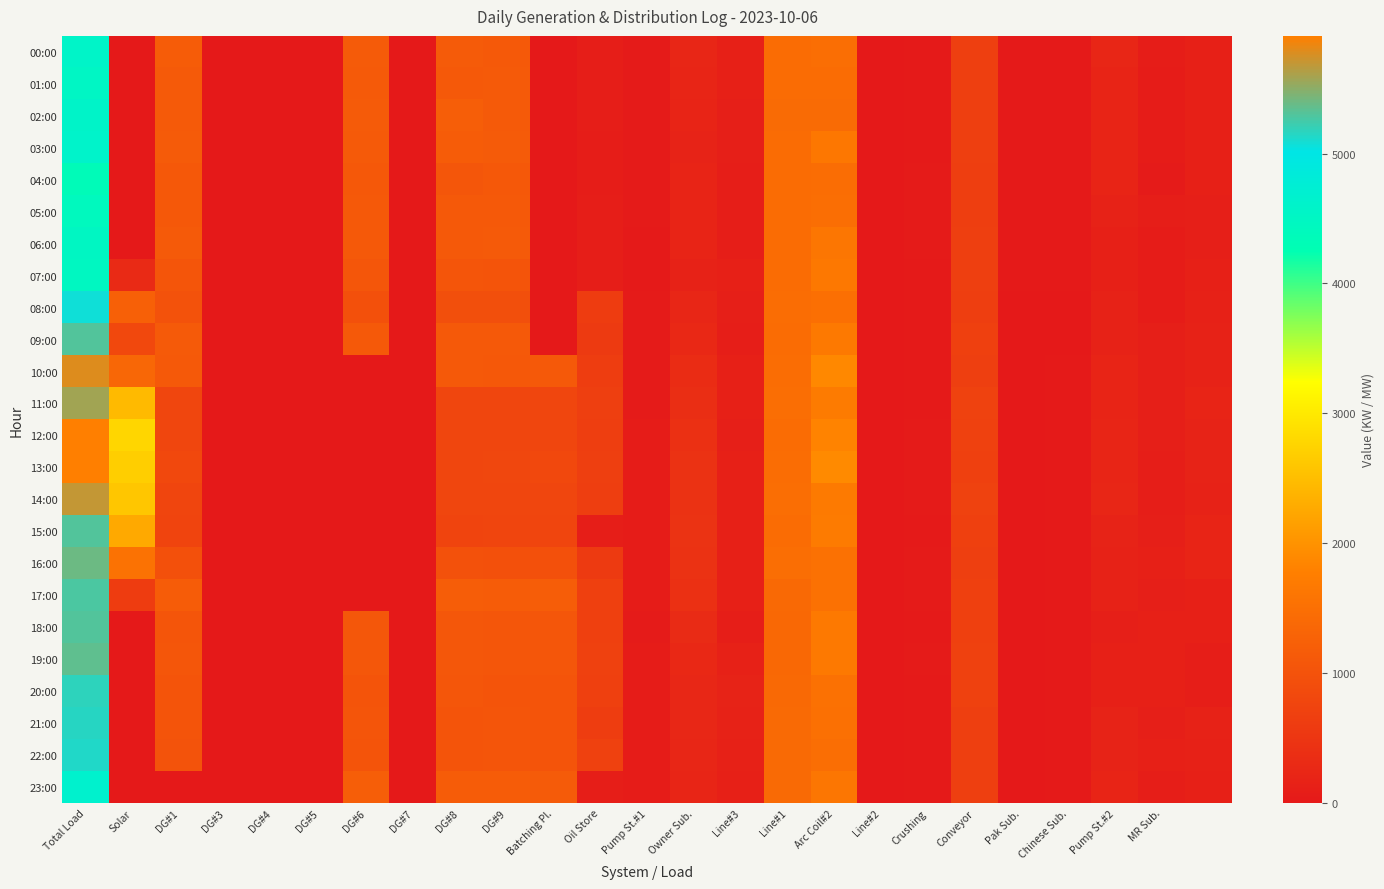

Which label corresponds to the smallest value in the chart?

Solar